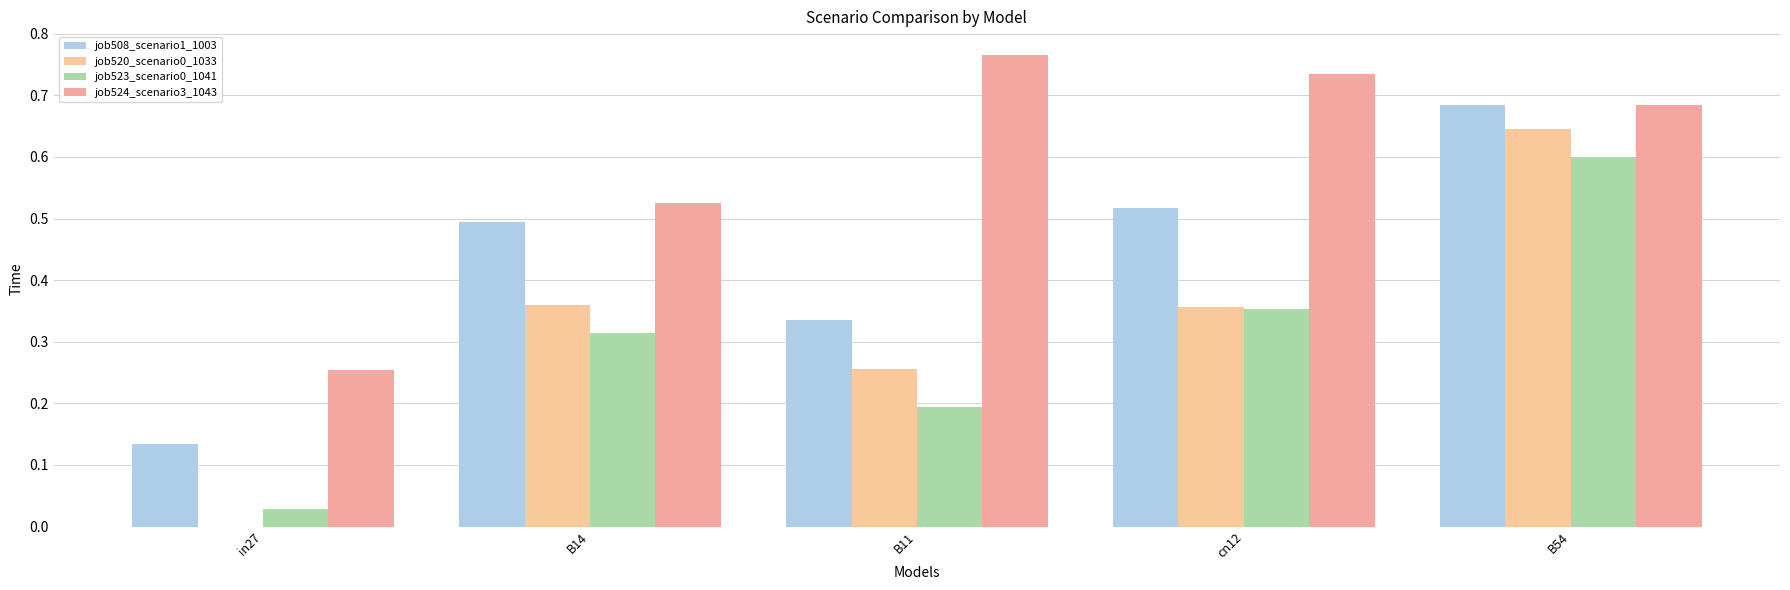

Does the chart contain stacked bars?

No